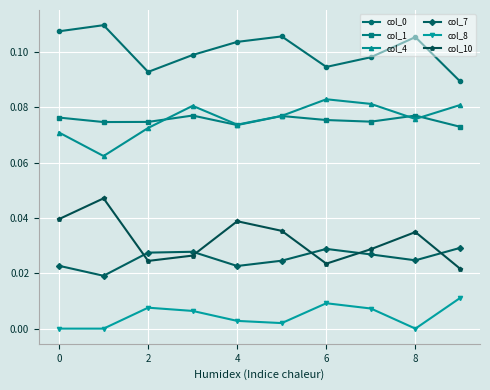

True or false: col_10 and col_1 cross at least once.

False